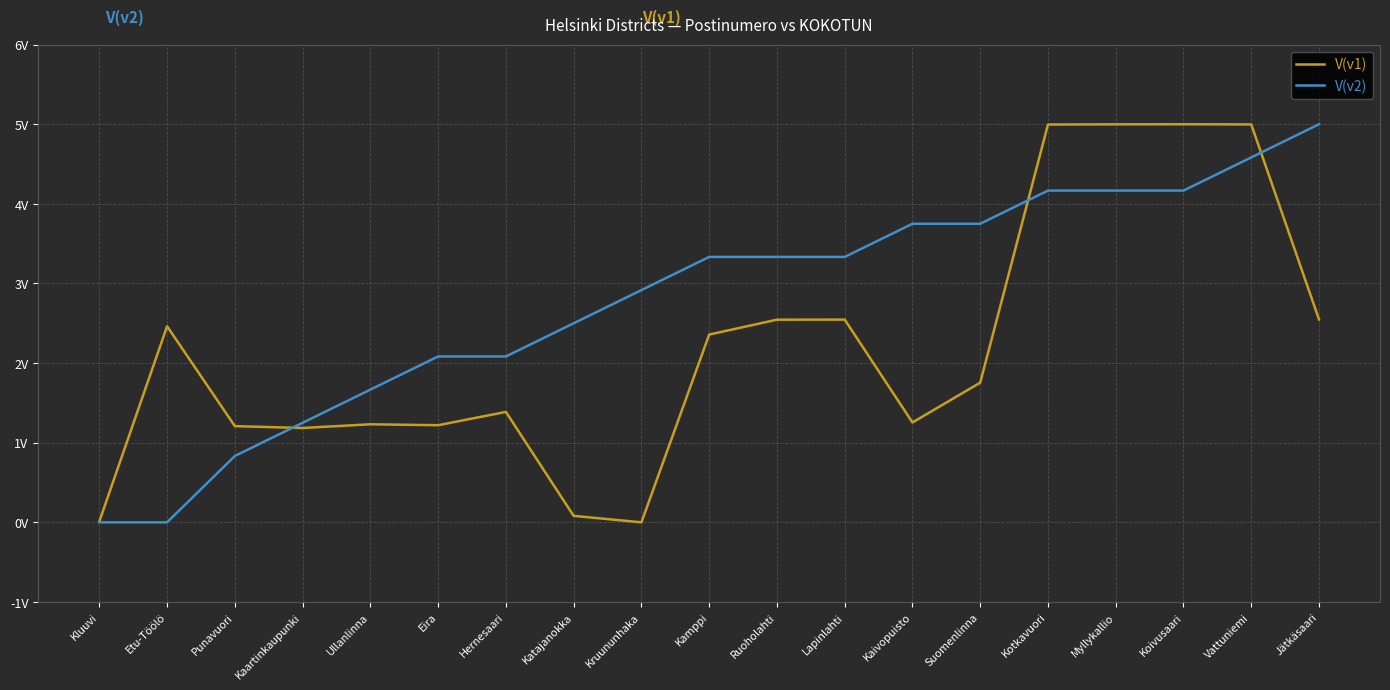

What is the label of the 11th point from the right?

Kruununhaka